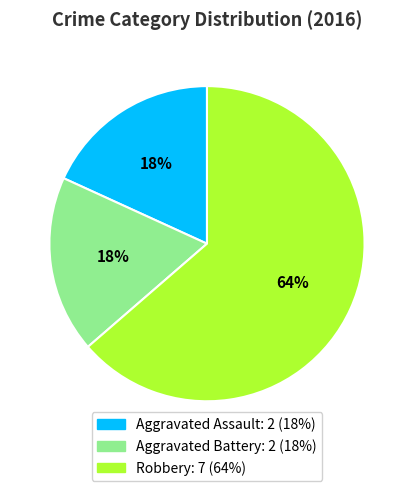

Is the sum of Aggravated Battery and Robbery greater than half?

Yes